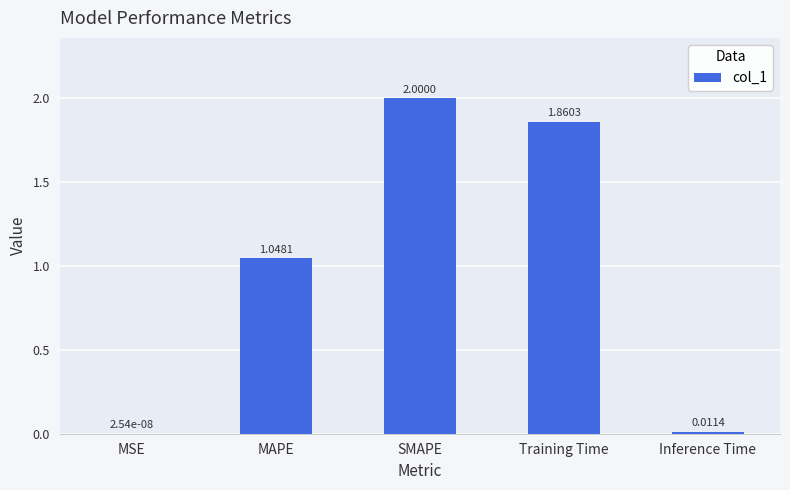

At which label is the value closest to 1?

MAPE